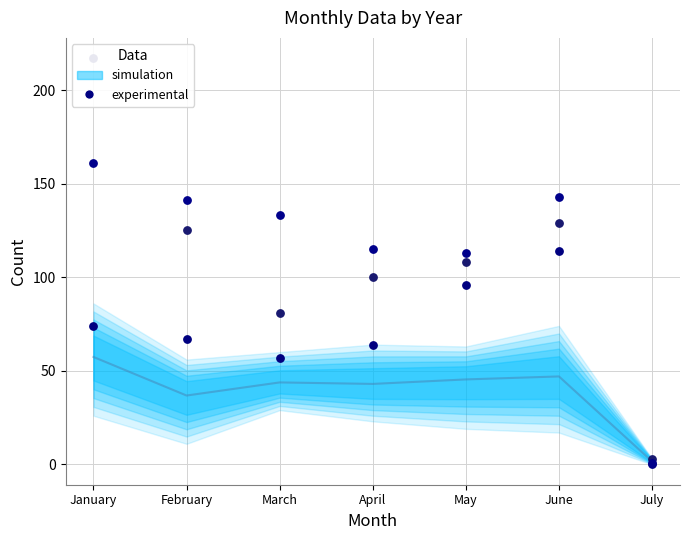

What is the change in value from February to June?

+10.2